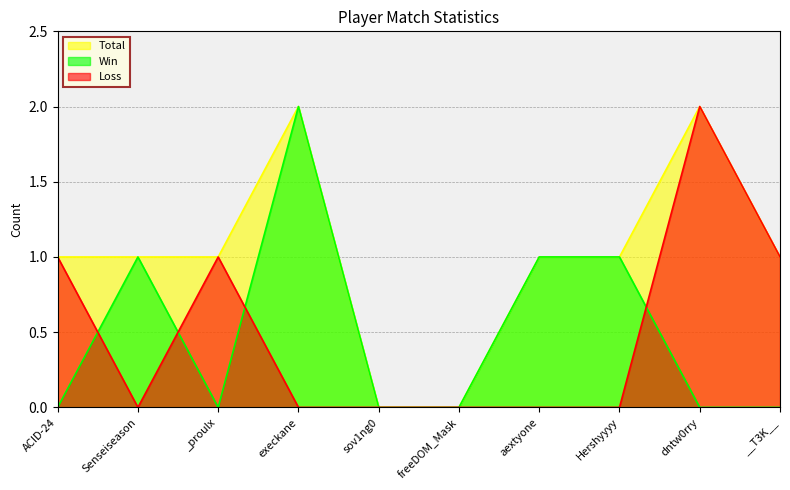

Reading left to right, extract all data points from this chart.

Total: ACID-24=1	Senseiseason=1	_proulx=1	execkane=2	sov1ng0=0	freeDOM_Mask=0	aextyone=1	Hershyyyy=1	dntw0rry=2	__T3K__=1
Win: ACID-24=0	Senseiseason=1	_proulx=0	execkane=2	sov1ng0=0	freeDOM_Mask=0	aextyone=1	Hershyyyy=1	dntw0rry=0	__T3K__=0
Loss: ACID-24=1	Senseiseason=0	_proulx=1	execkane=0	sov1ng0=0	freeDOM_Mask=0	aextyone=0	Hershyyyy=0	dntw0rry=2	__T3K__=1